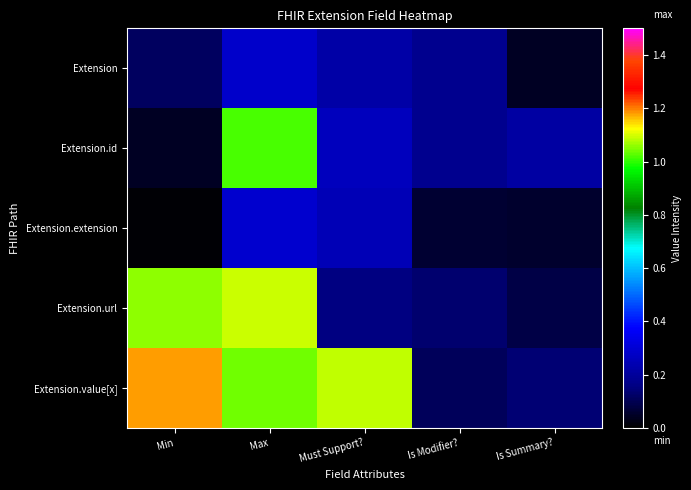

What is the greatest value displayed?

1.2